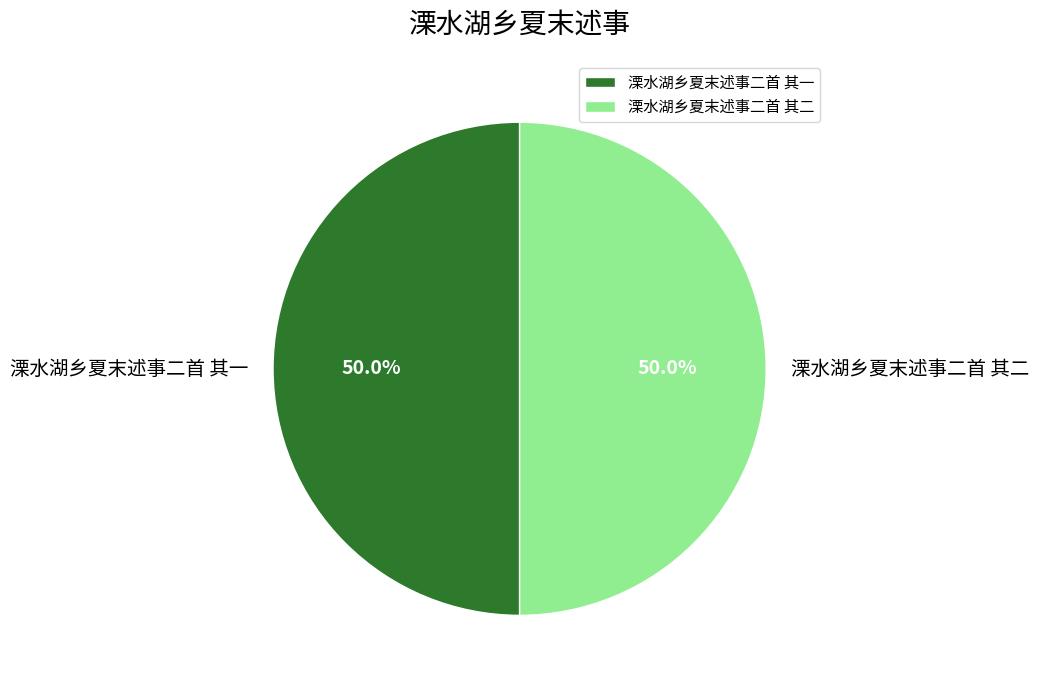

Combined, what portion of the pie is 溧水湖乡夏末述事二首 其一 and 溧水湖乡夏末述事二首 其二?

100.0%